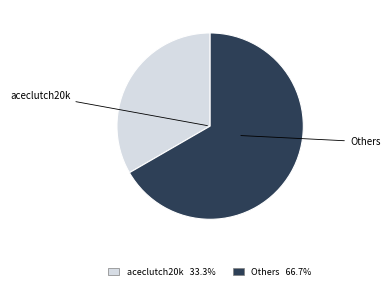

Does any single category account for the majority?

Yes